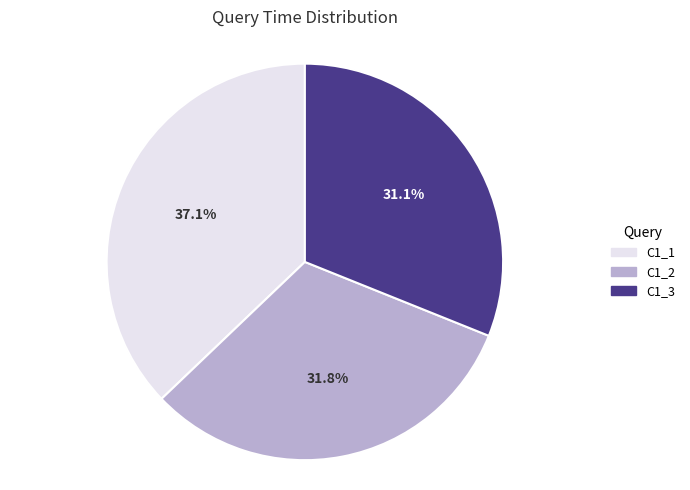

How many segments does this pie chart have?

3